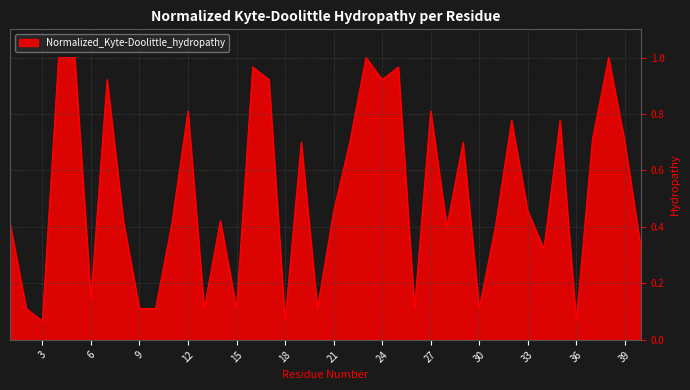

How many lines are shown in the chart?

1